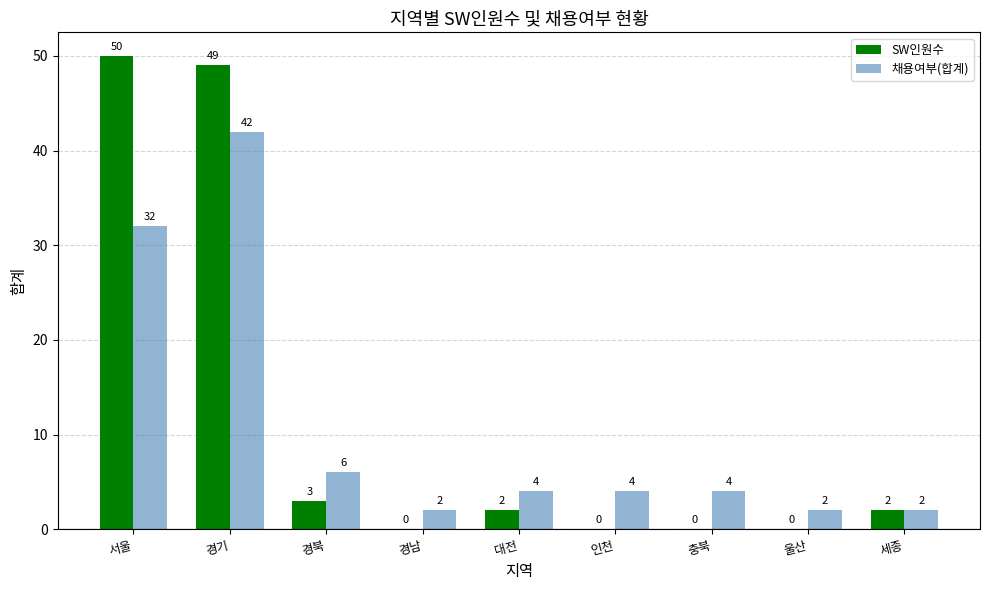

Between 서울 and 울산, which series saw the biggest shift?

SW인원수